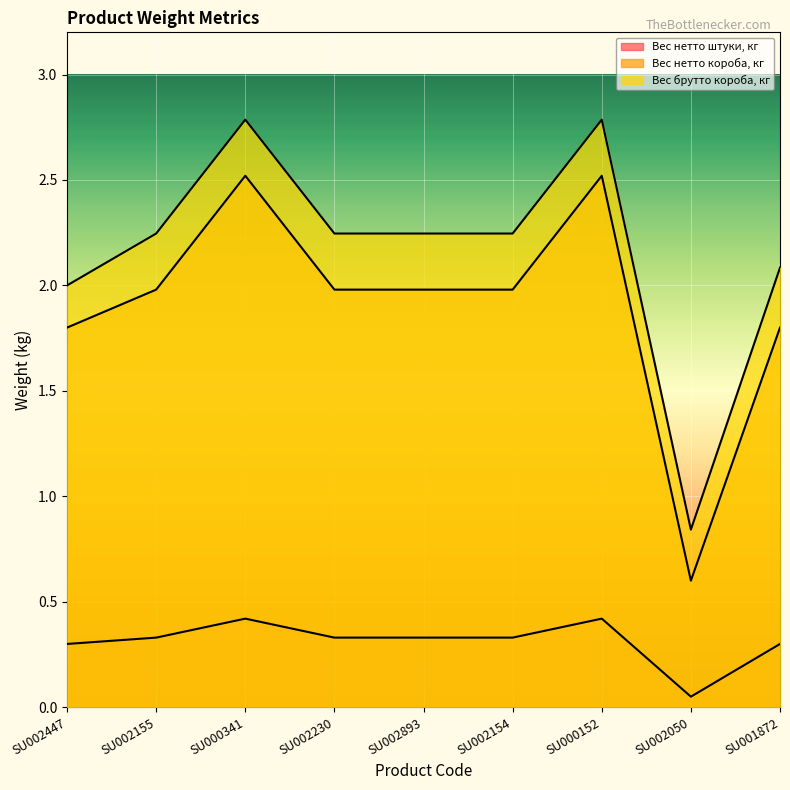

Reading left to right, transcribe all the data shown in this chart.

Вес нетто штуки, кг: 0.3	0.3	0.4	0.3	0.3	0.3	0.4	0.1	0.3
Вес нетто короба, кг: 1.8	2.0	2.5	2.0	2.0	2.0	2.5	0.6	1.8
Вес брутто короба, кг: 2.0	2.2	2.8	2.2	2.2	2.2	2.8	0.8	2.1